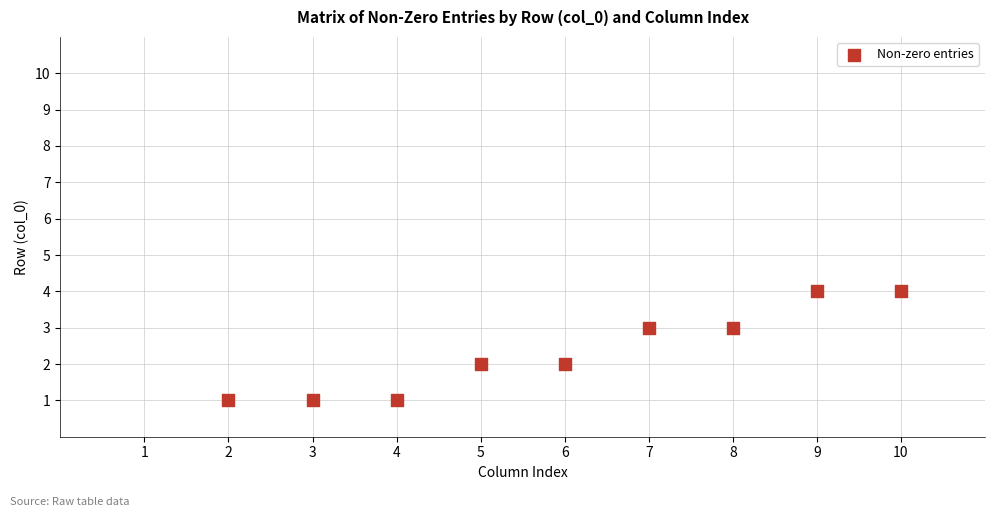

What is the range of Y values (max minus min)?

3